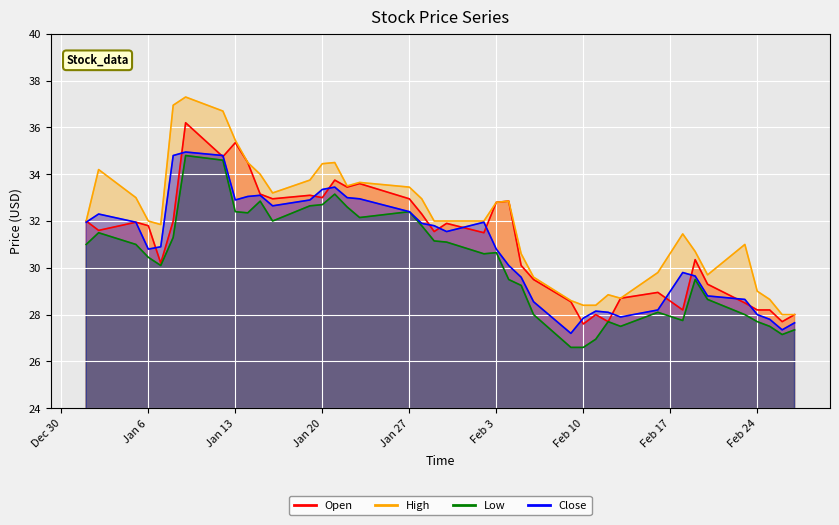

How many lines are shown in the chart?

4